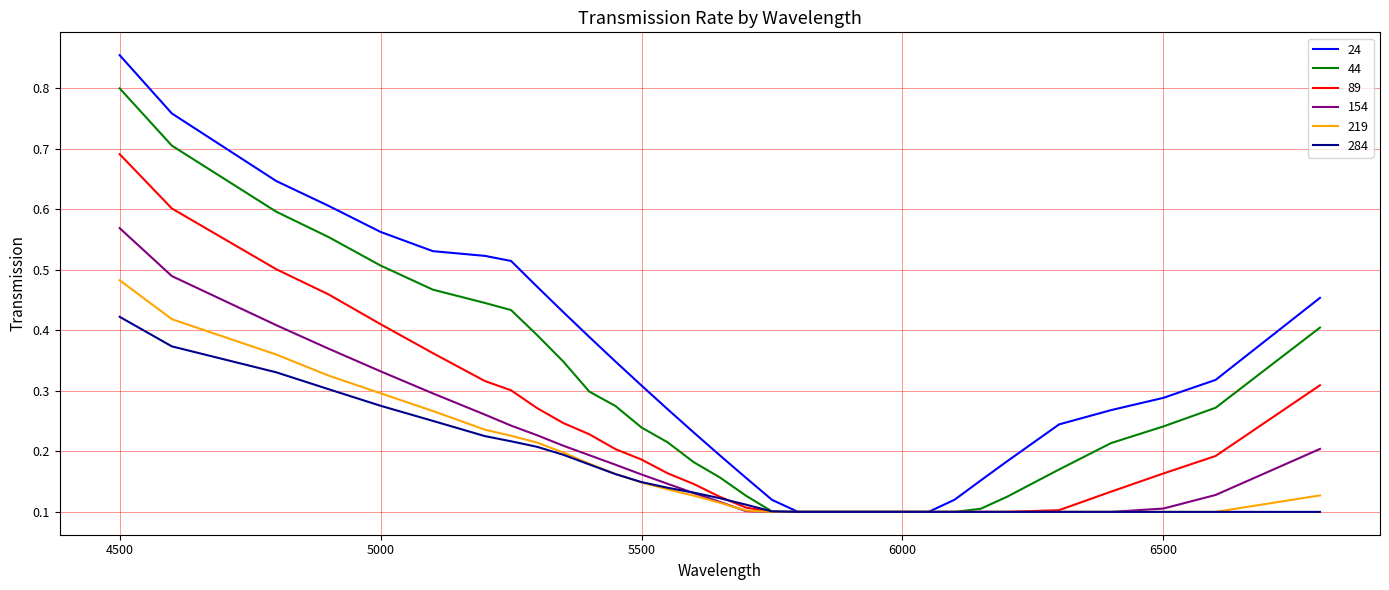

Rank the series by their maximum value, from lowest to highest.

284, 219, 154, 89, 44, 24